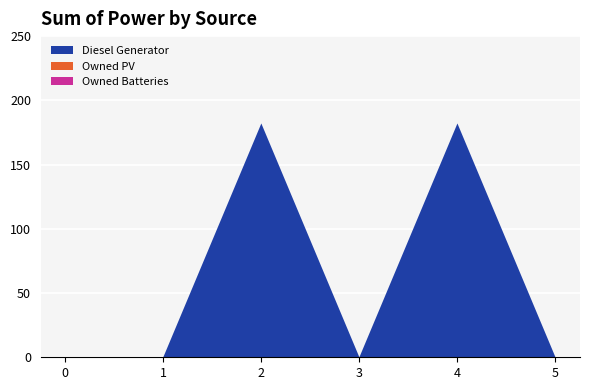

Reading right to left, transcribe all the data shown in this chart.

Diesel Generator: 5=0	4=182	3=0	2=182	1=0	0=0
Owned PV: 5=0	4=0	3=0	2=0	1=0	0=0
Owned Batteries: 5=0	4=0	3=0	2=0	1=0	0=0